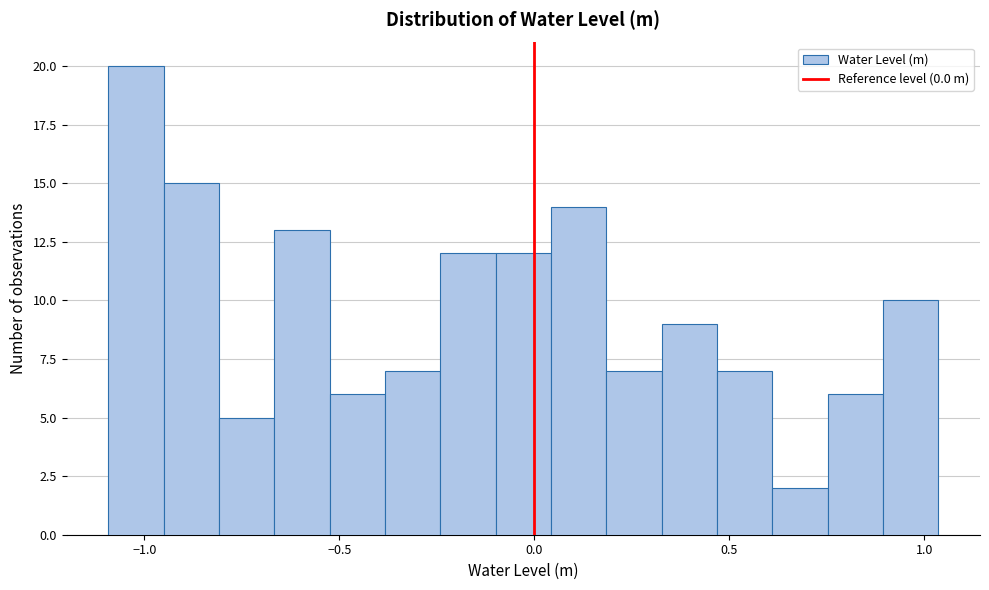

Around what value on the x-axis is the tallest bar? Give the approximate position of its centre, as read against the axis.

-1.00